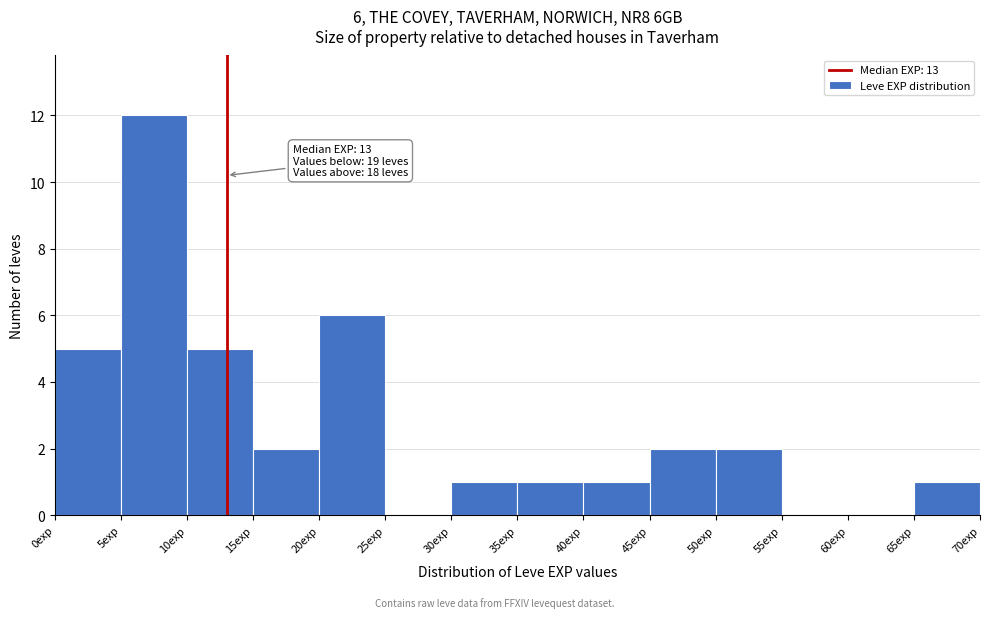

Which range on the x-axis has the tallest bar?

5 to 10